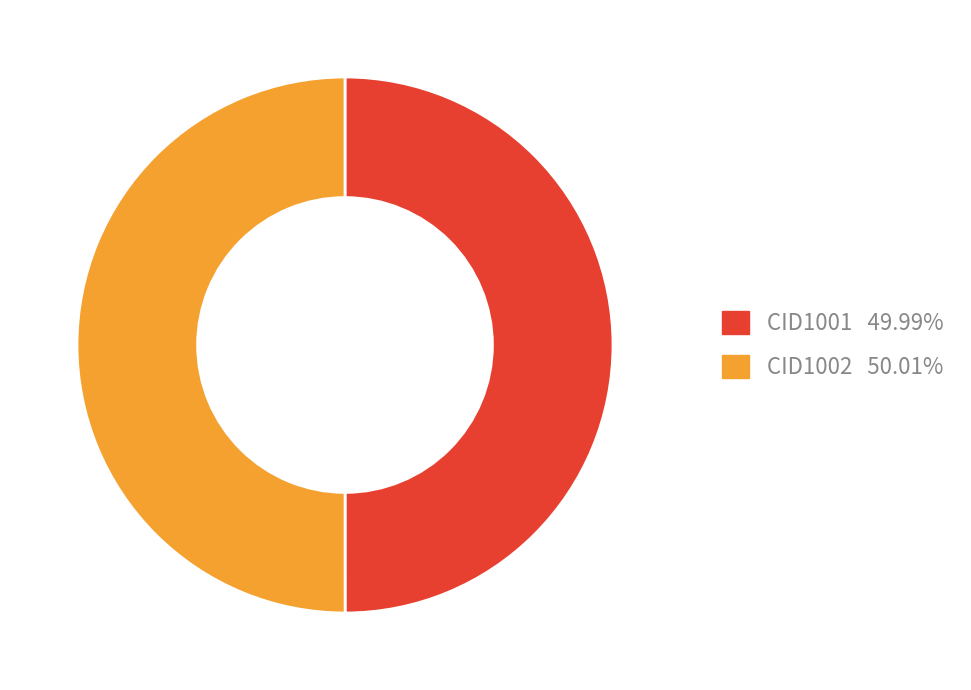

Is it true that CID1002 is 39% of the pie?

False